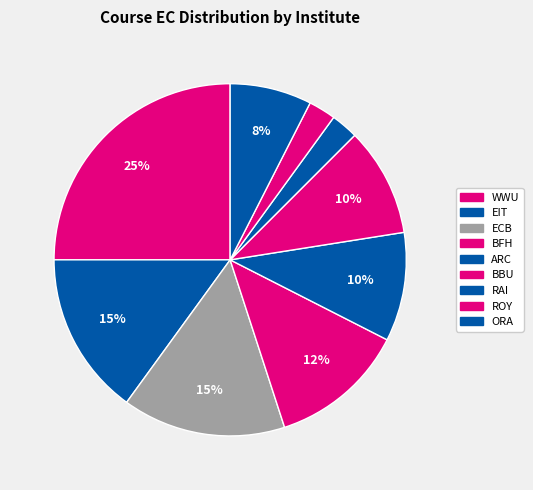

Between ORA and ARC, which is larger?

ARC